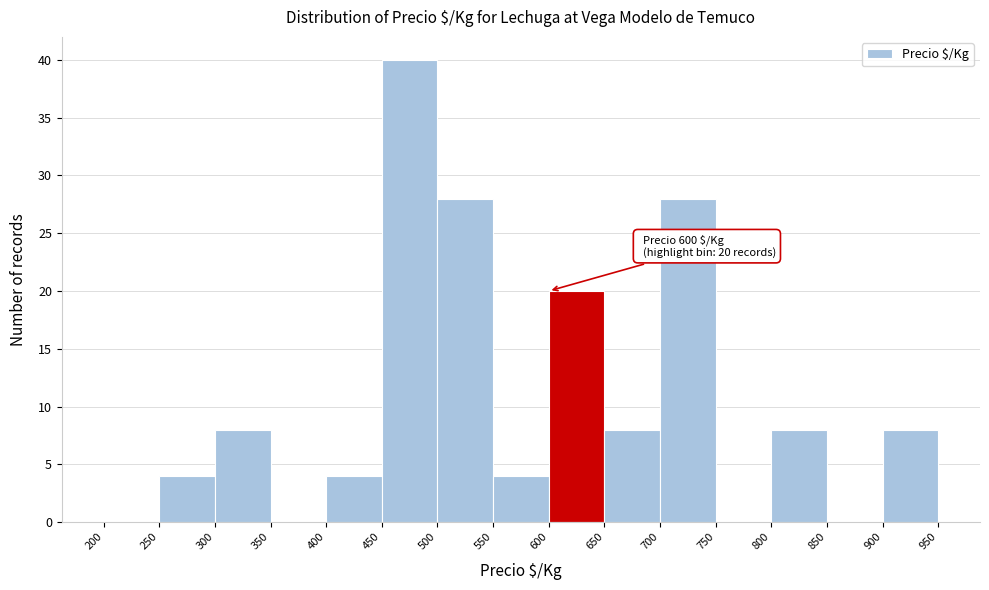

Over which range of the x-axis is the bar tallest?

450 to 500